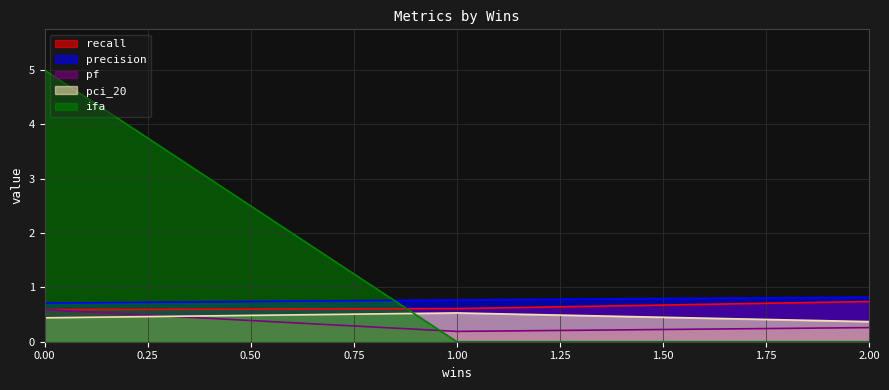

What is the maximum value for pci_20?

0.5